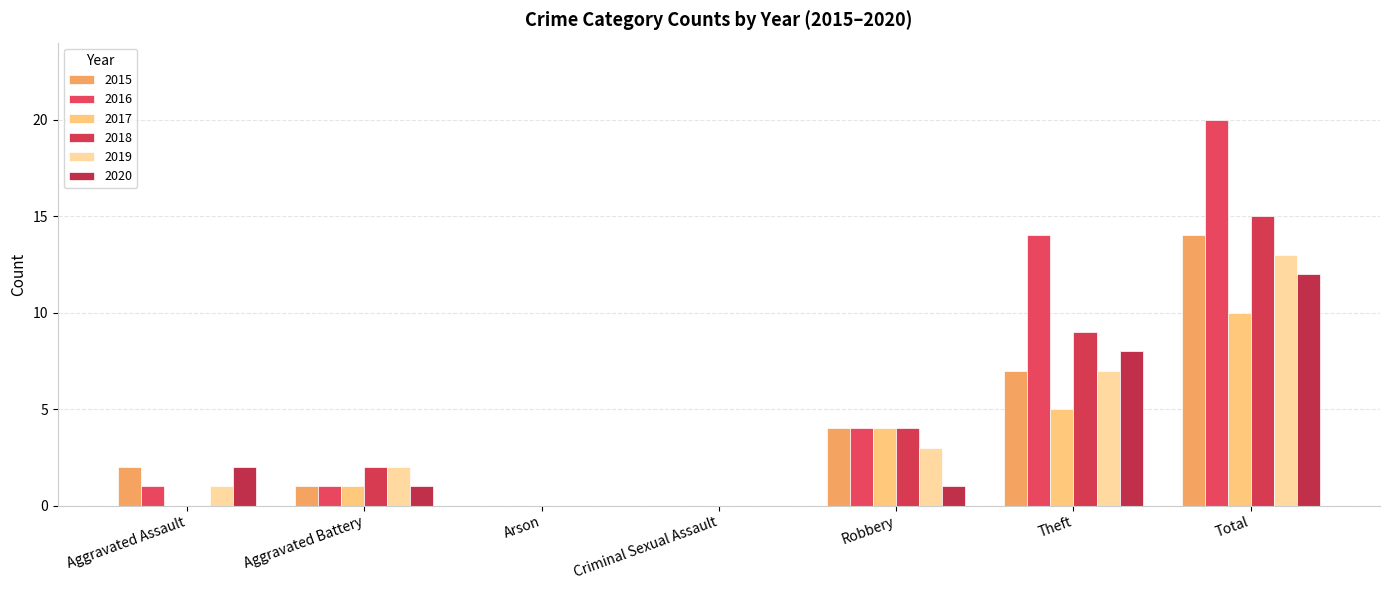

What is the difference between the second highest and second lowest values in the 2019 series?

7